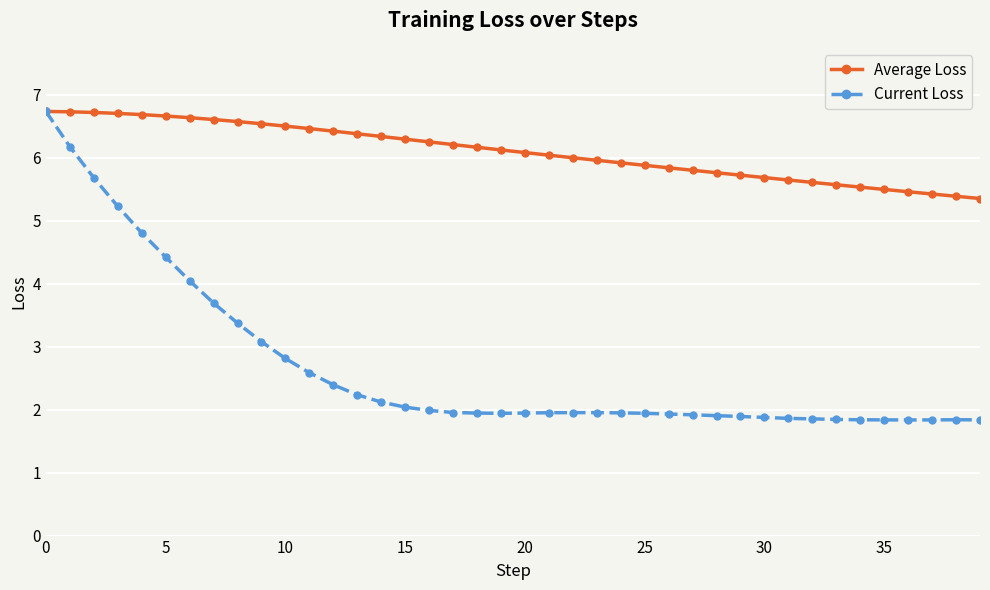

What is the minimum value shown in the chart?

1.8